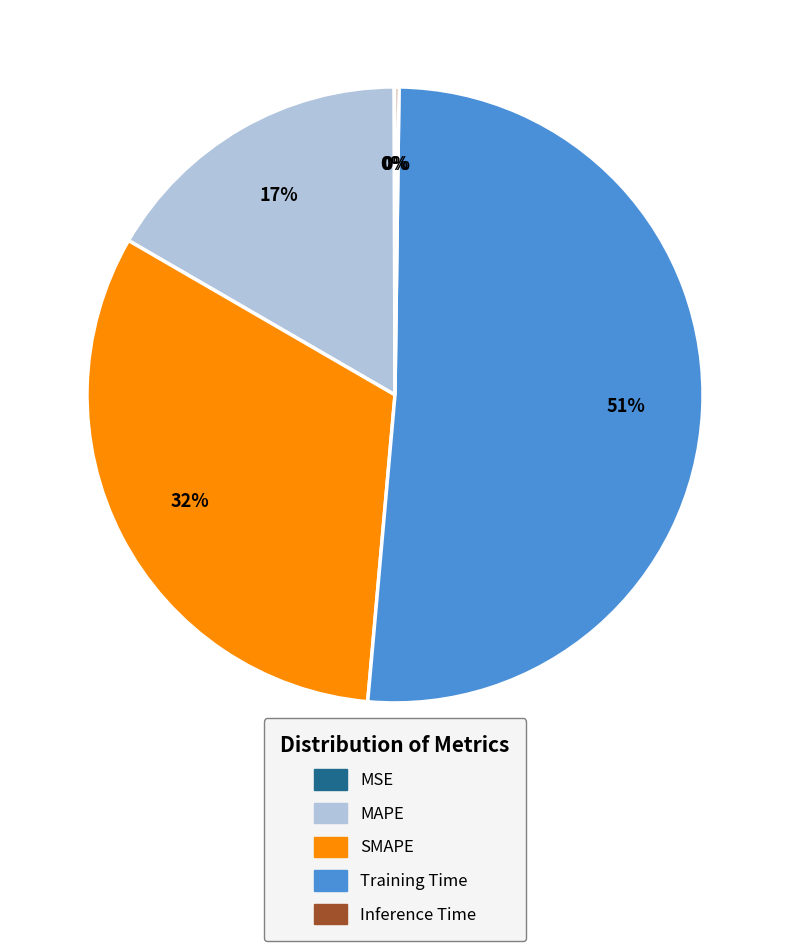

To the nearest percent, what is the average slice percentage?

20%